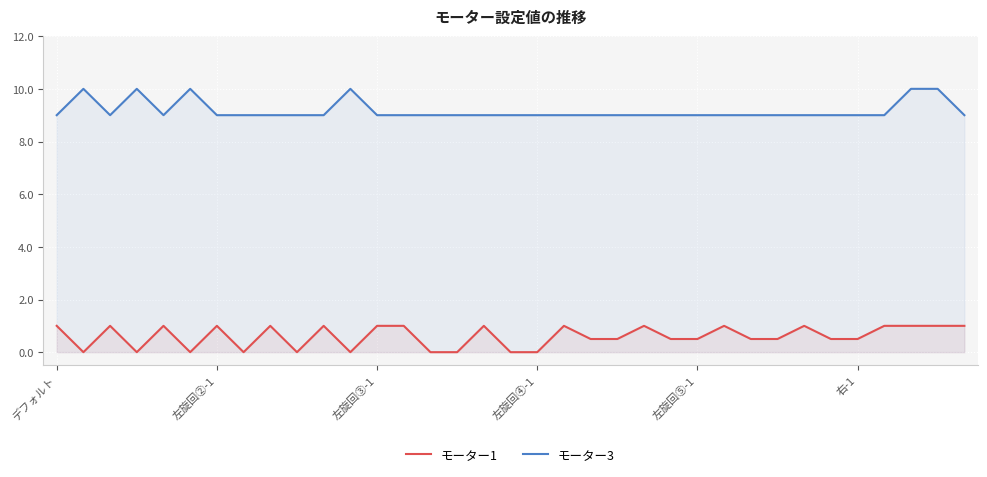

True or false: モーター1 and モーター3 cross at least once.

False